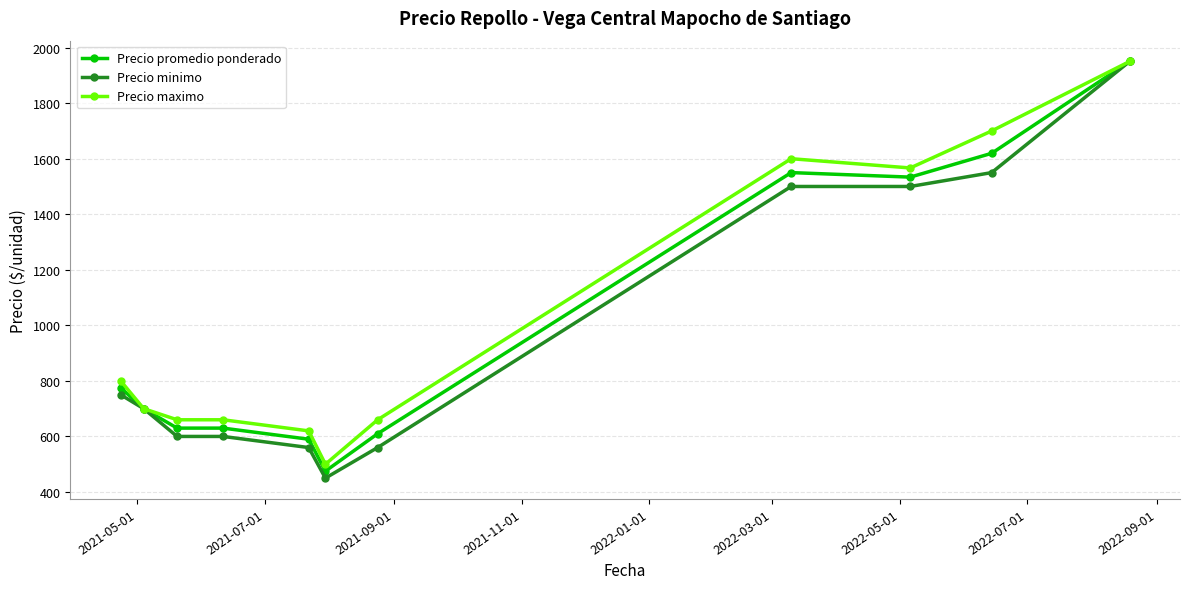

What is the highest value of the Precio promedio ponderado series?

1950.0